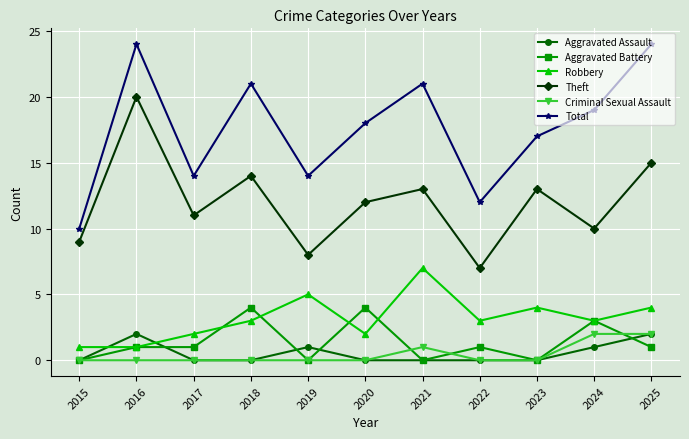

Does the chart have visible grid lines?

Yes